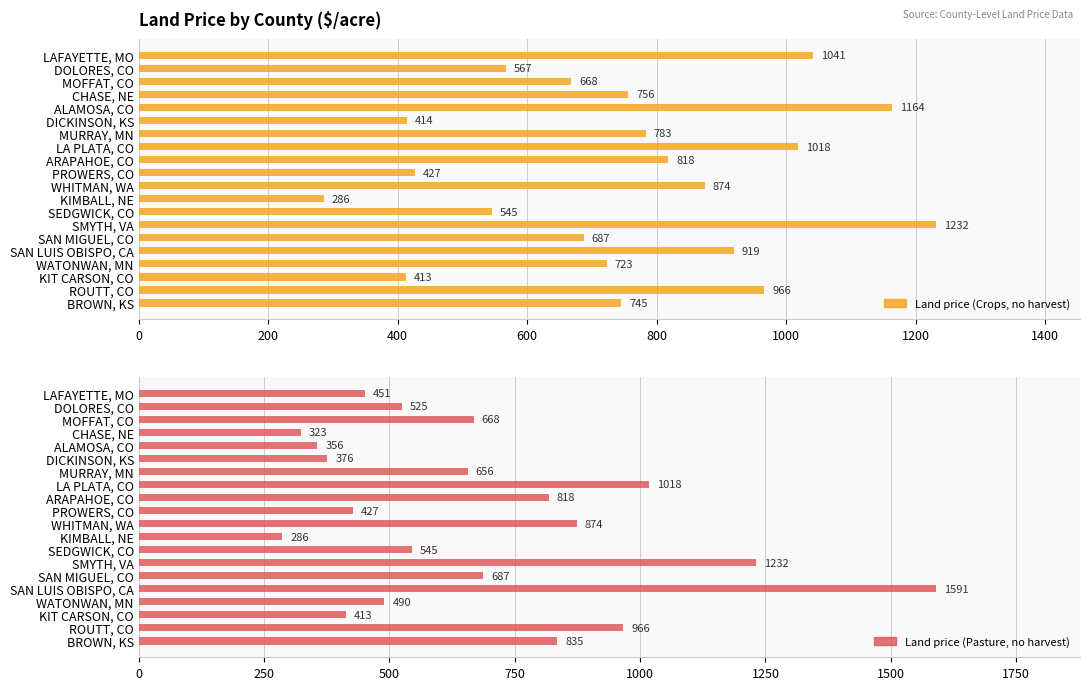

The Land price (Pasture, no harvest) series shows 192 at WHITMAN, WA. True or false?

False